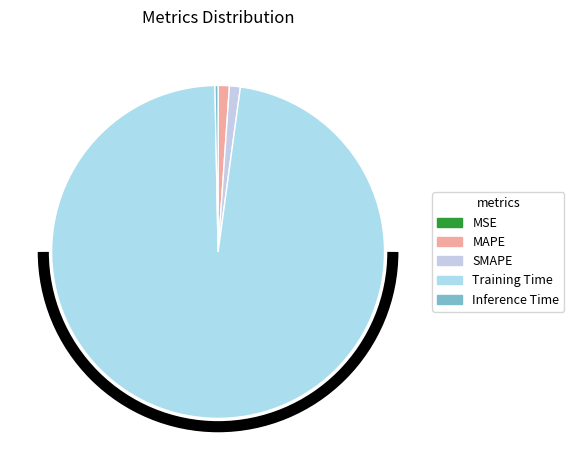

The MSE slice represents 0% of the pie. True or false?

True